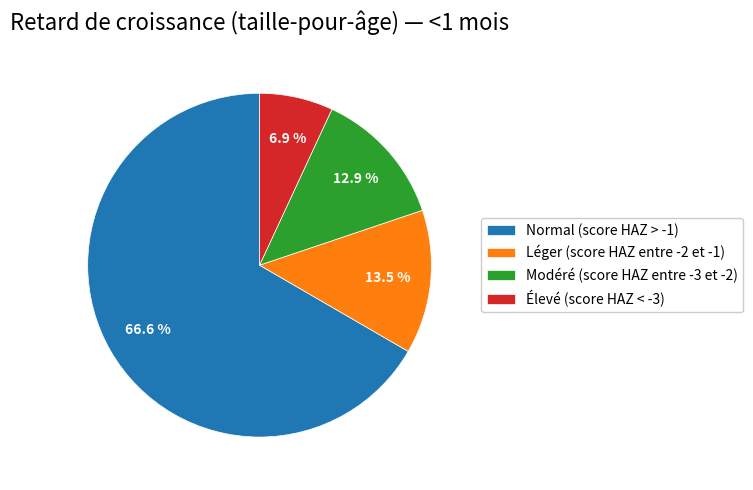

Is there any slice that represents more than half of the pie?

Yes